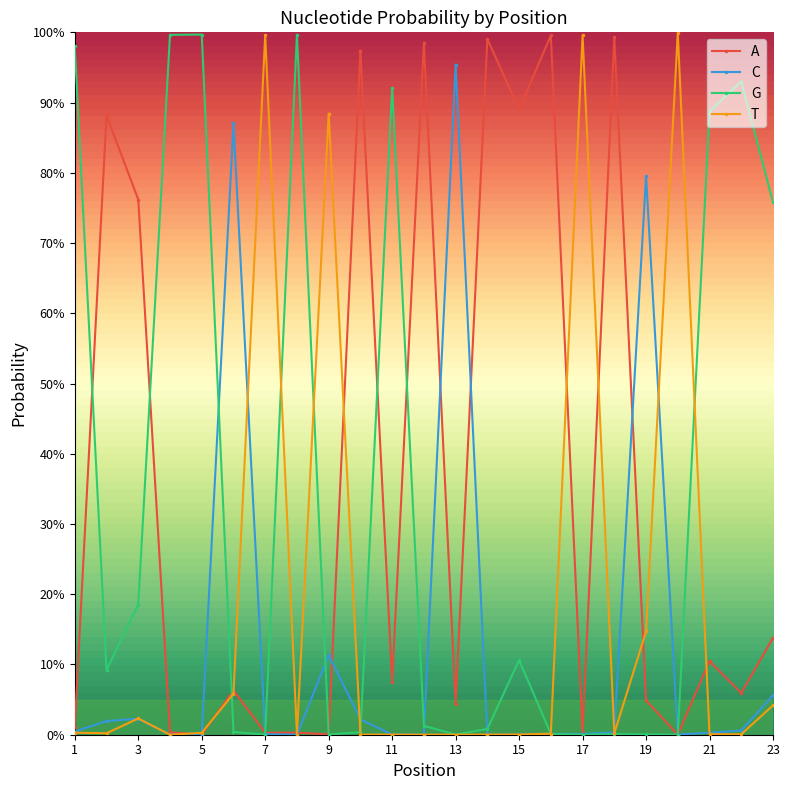

Is this an area chart (filled region under the line)?

No